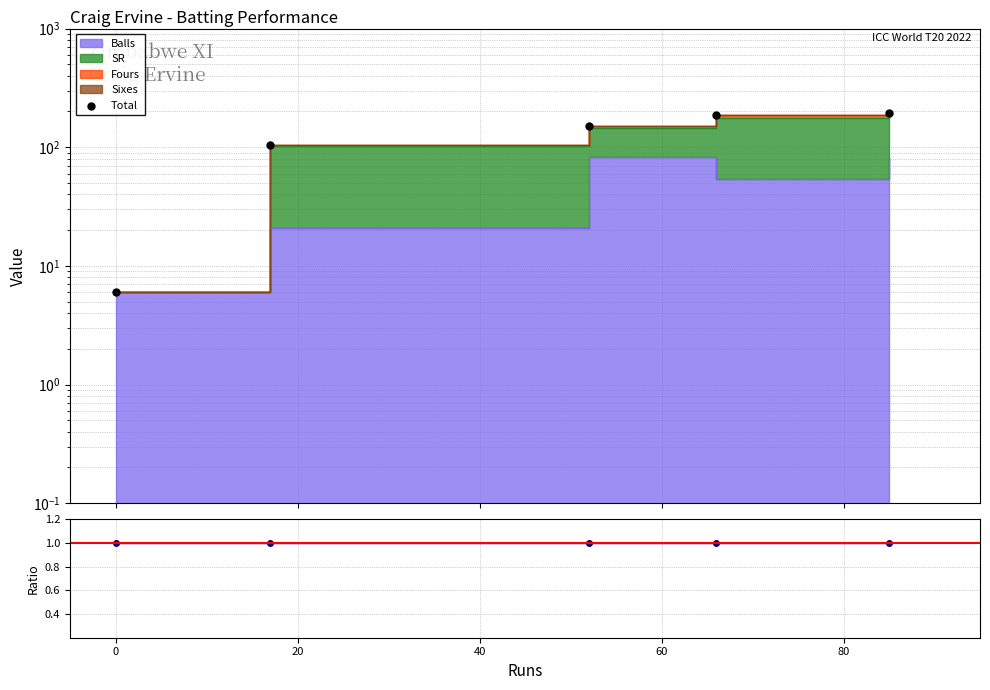

Which series contains the lowest Y value?

Ratio